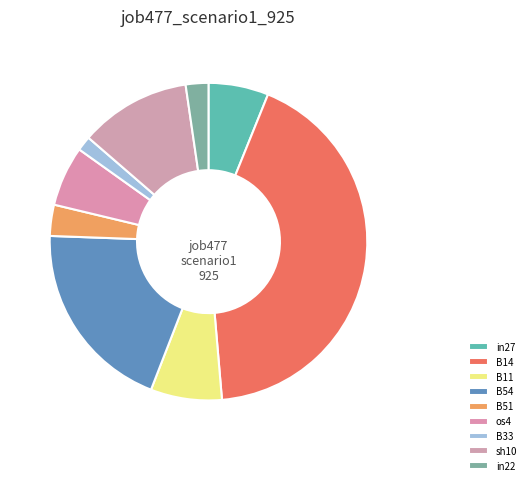

To the nearest percent, what is the difference between the largest and smallest slice percentages?

43%